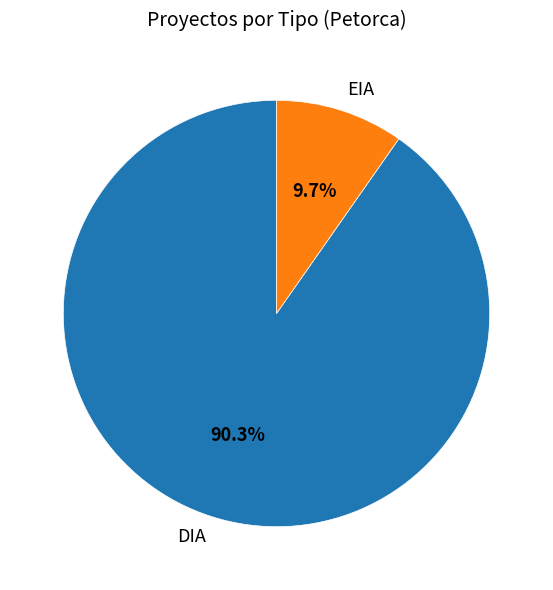

Between DIA and EIA, which is larger?

DIA